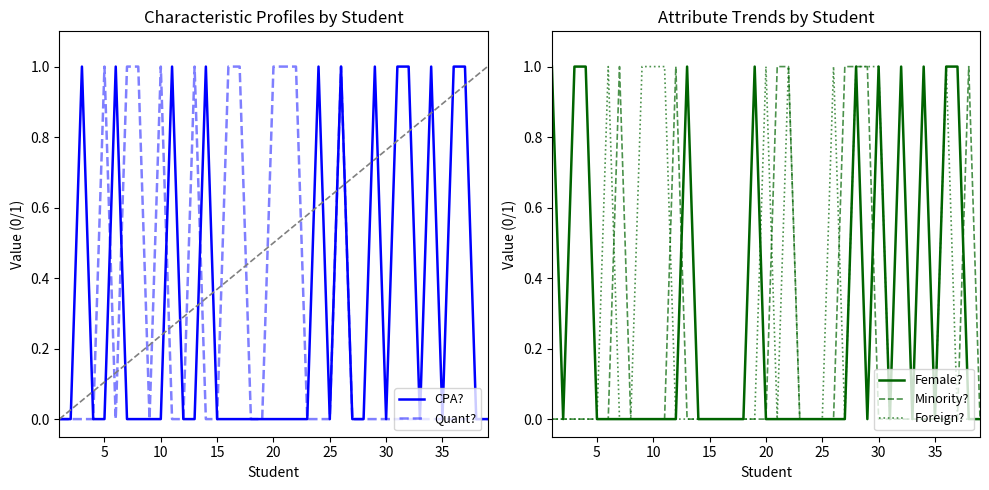

What is the difference between the maximum and minimum values in the Foreign? series?

1